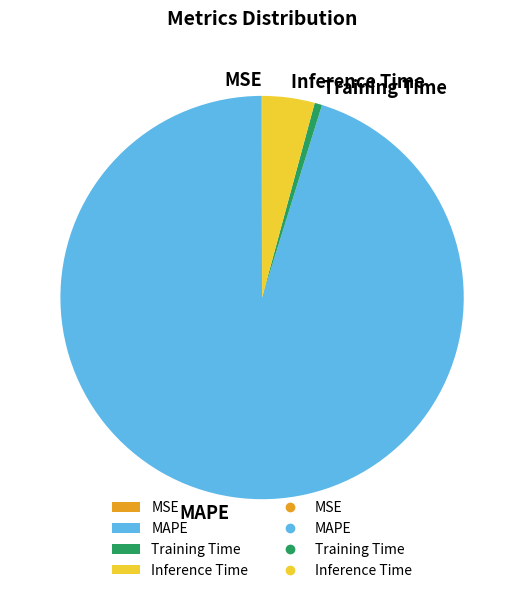

Do Inference Time and MAPE together represent more than half of the pie?

Yes